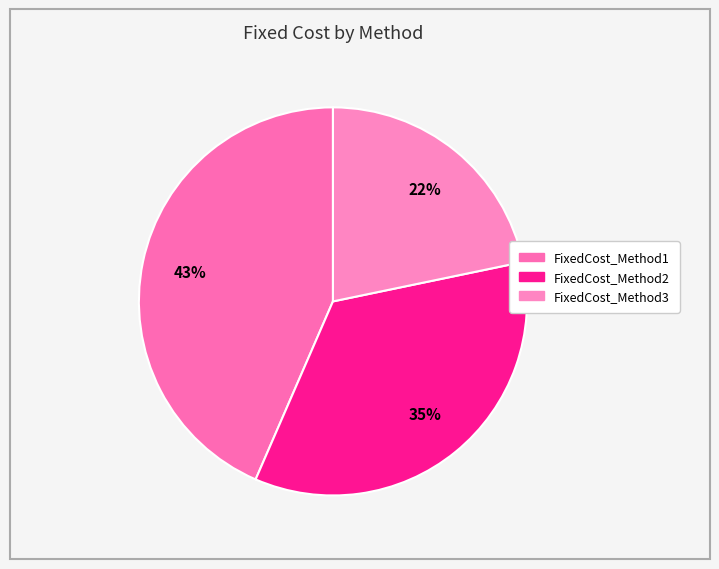

The FixedCost_Method3 slice represents 35% of the pie. True or false?

False